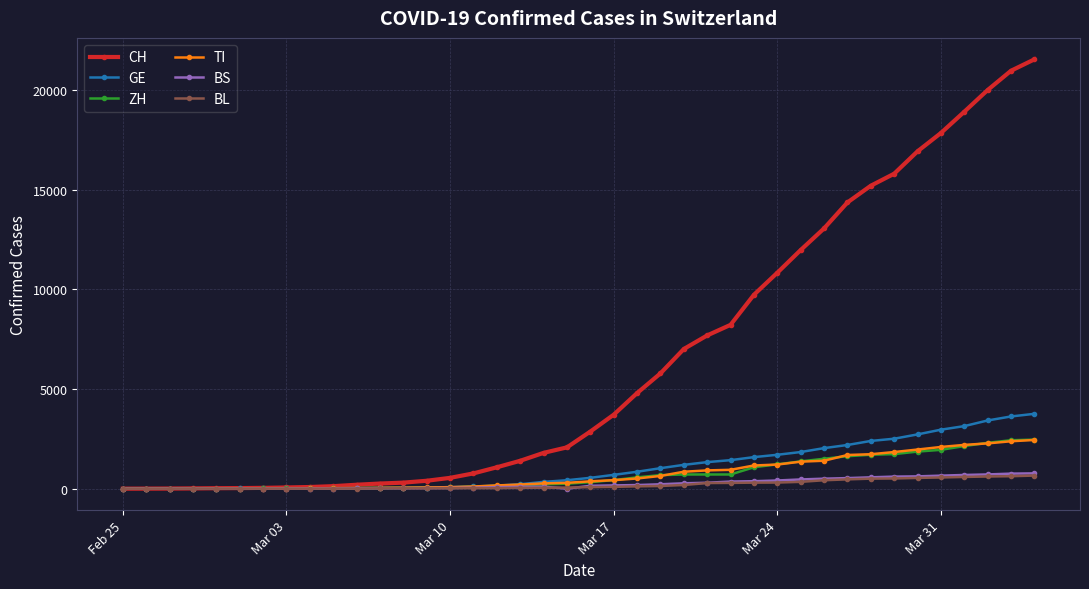

Which series has the widest spread of values?

CH